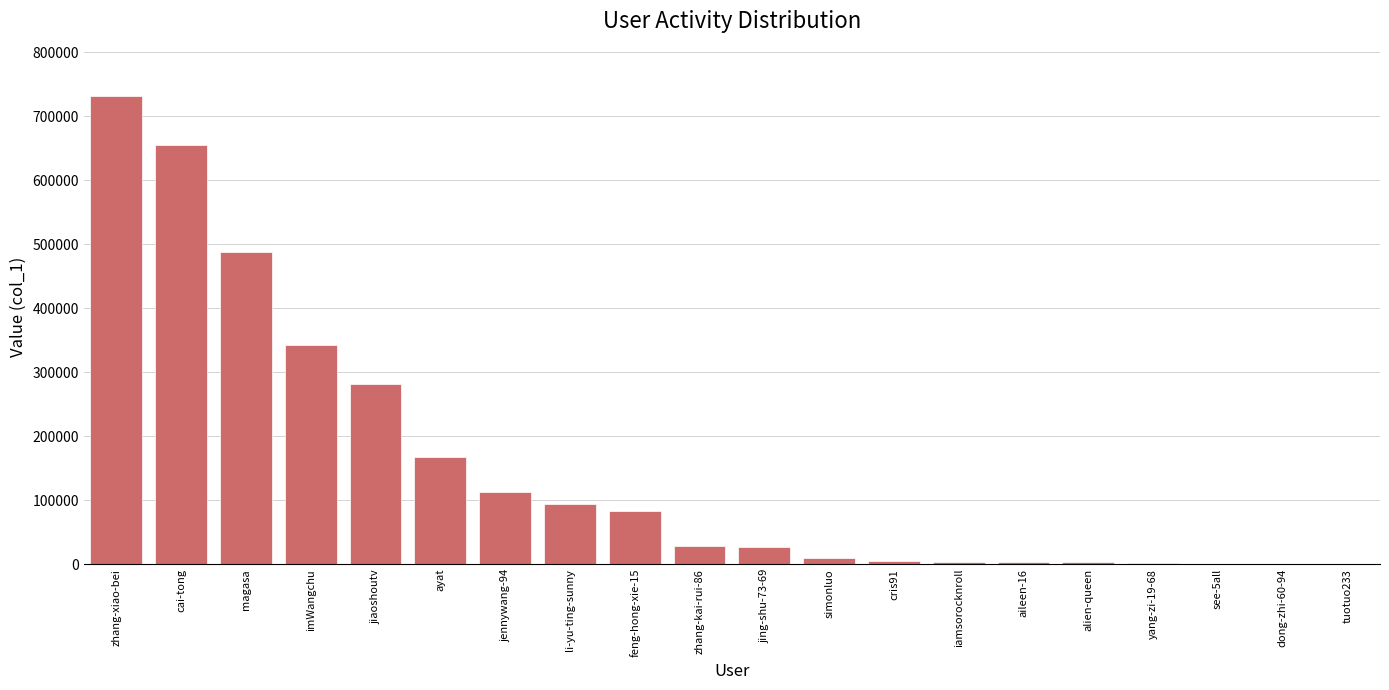

Are the bars horizontal?

No